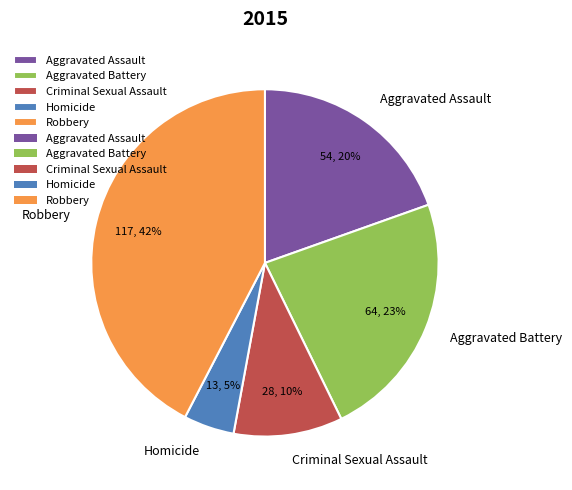

To the nearest percent, what percentage of the pie is Homicide?

5%